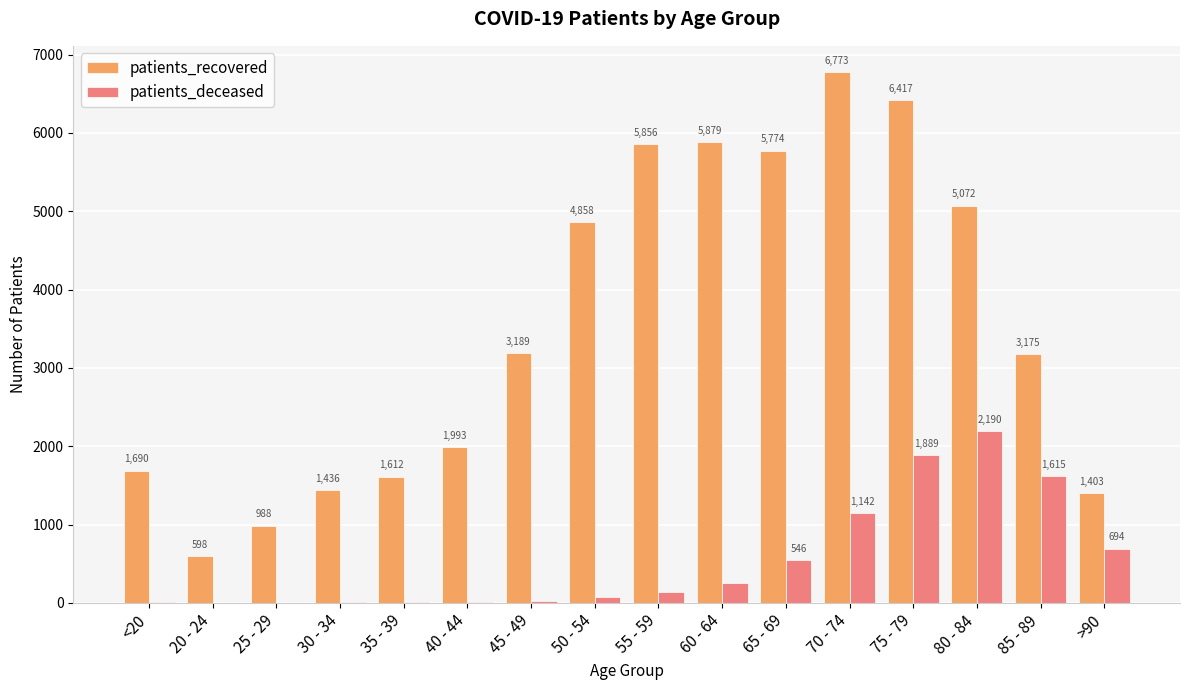

At which label does patients_recovered reach its peak?

70 - 74